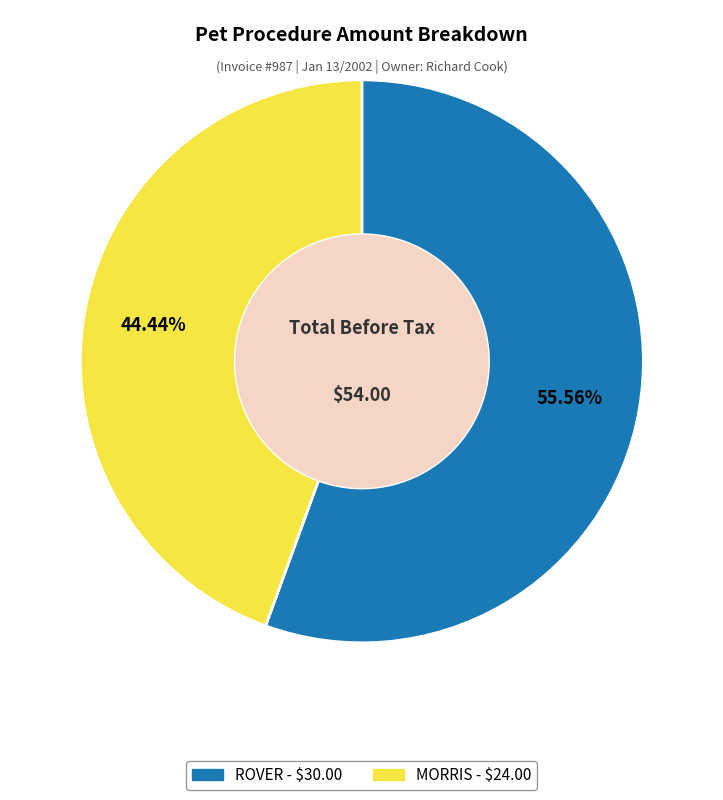

Rank the categories by value from highest to lowest.

ROVER, MORRIS